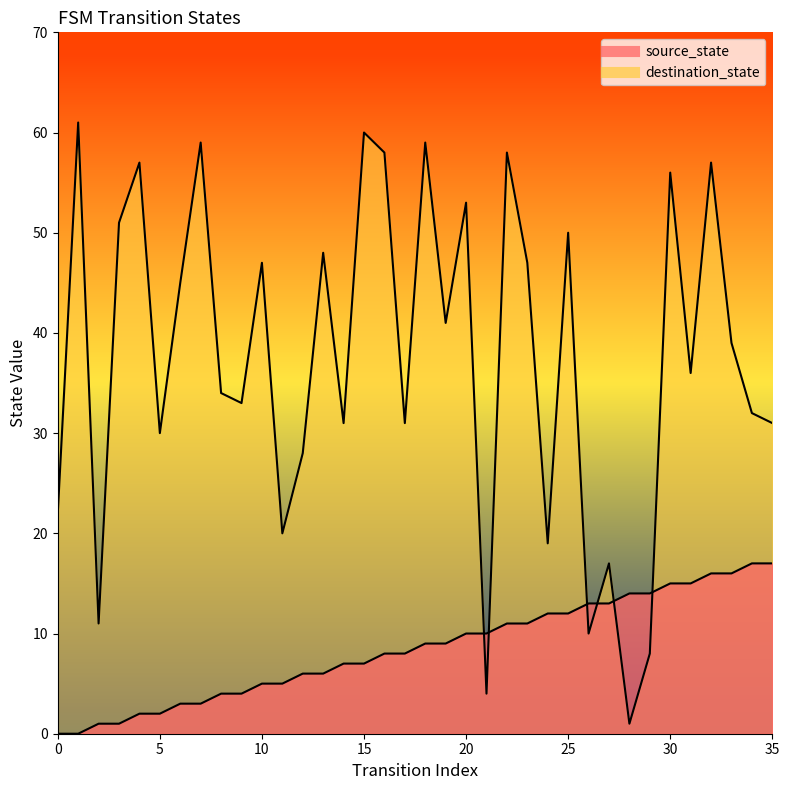

Does the chart display data point markers on the line(s)?

No